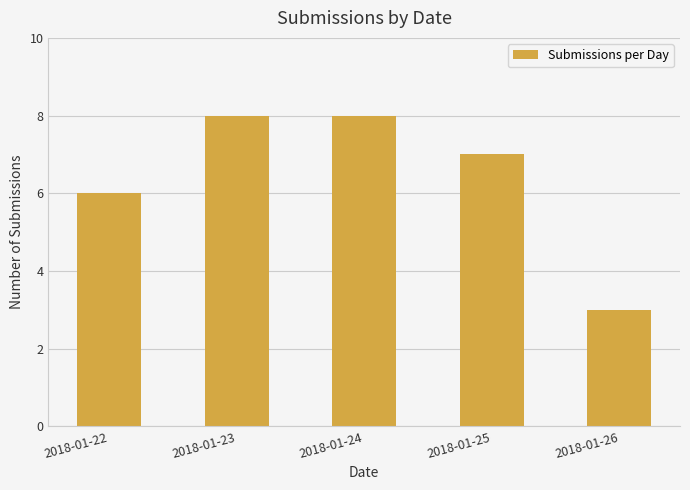

How many bars are there in total?

5